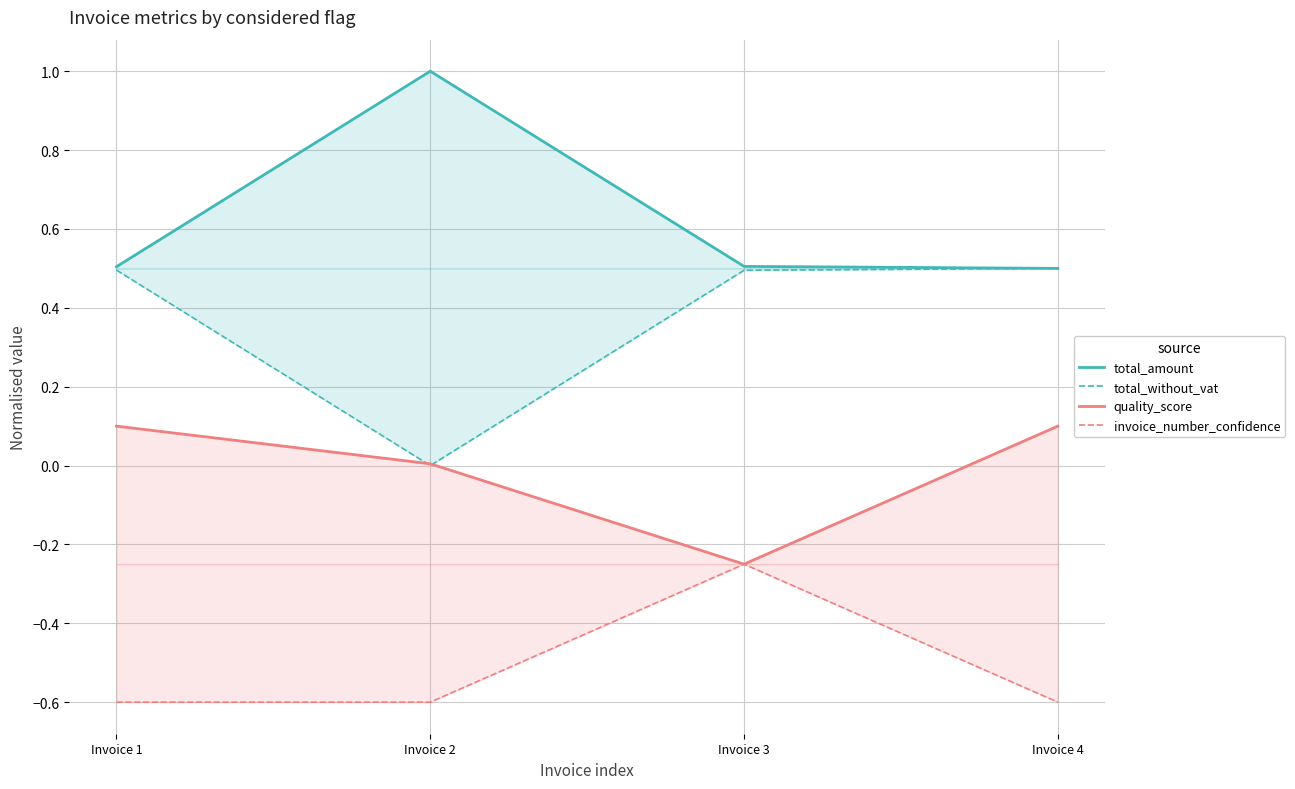

True or false: quality_score and invoice_number_confidence cross at least once.

False